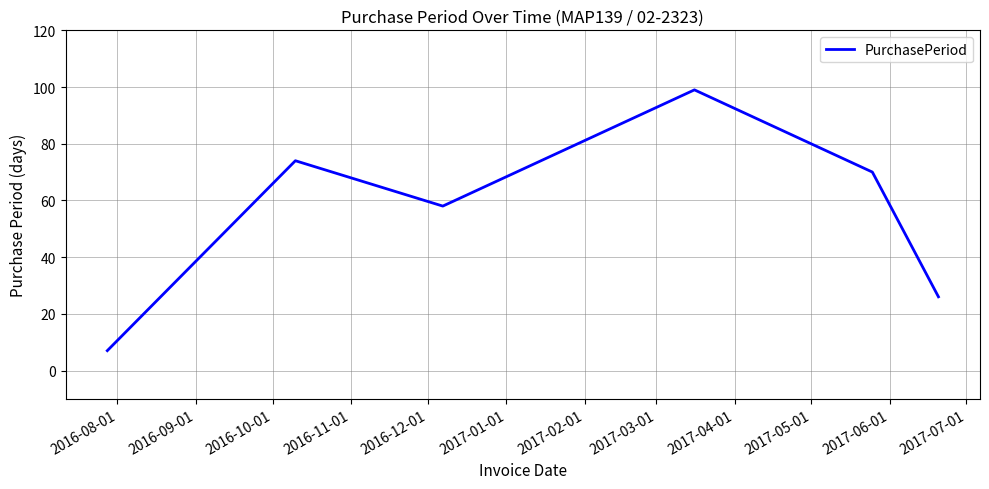

What is the maximum value shown in the chart?

99